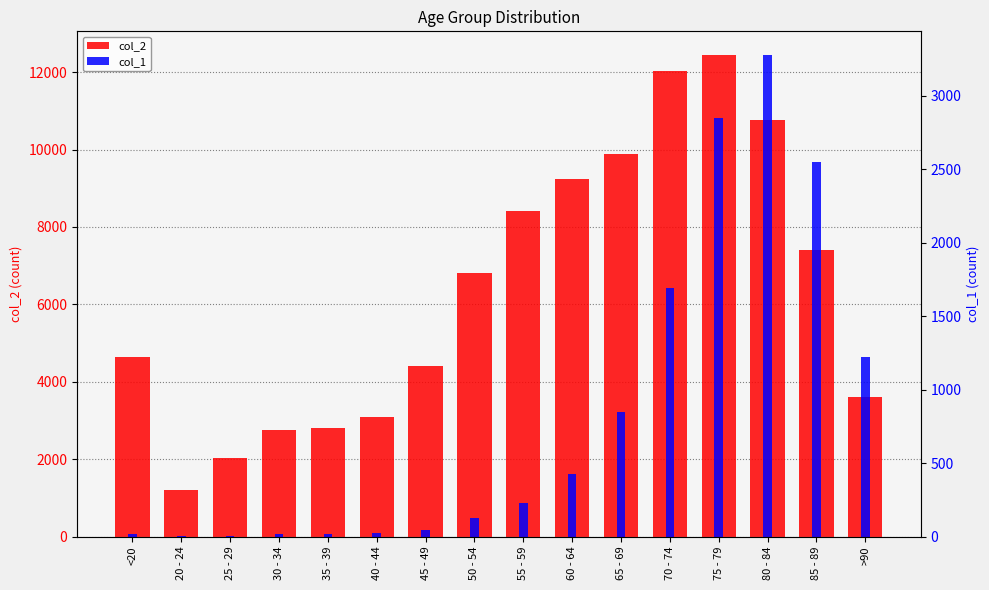

What is the smallest value displayed?

3